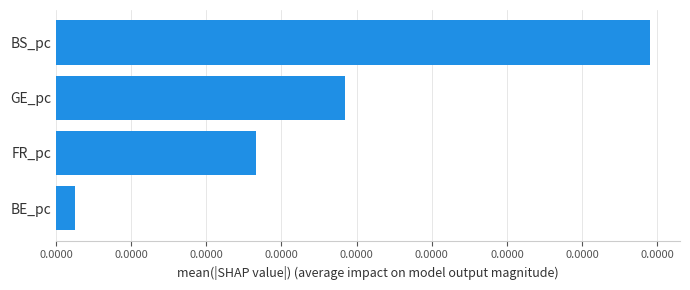

List the labels in order of value, smallest first.

BE_pc, FR_pc, GE_pc, BS_pc